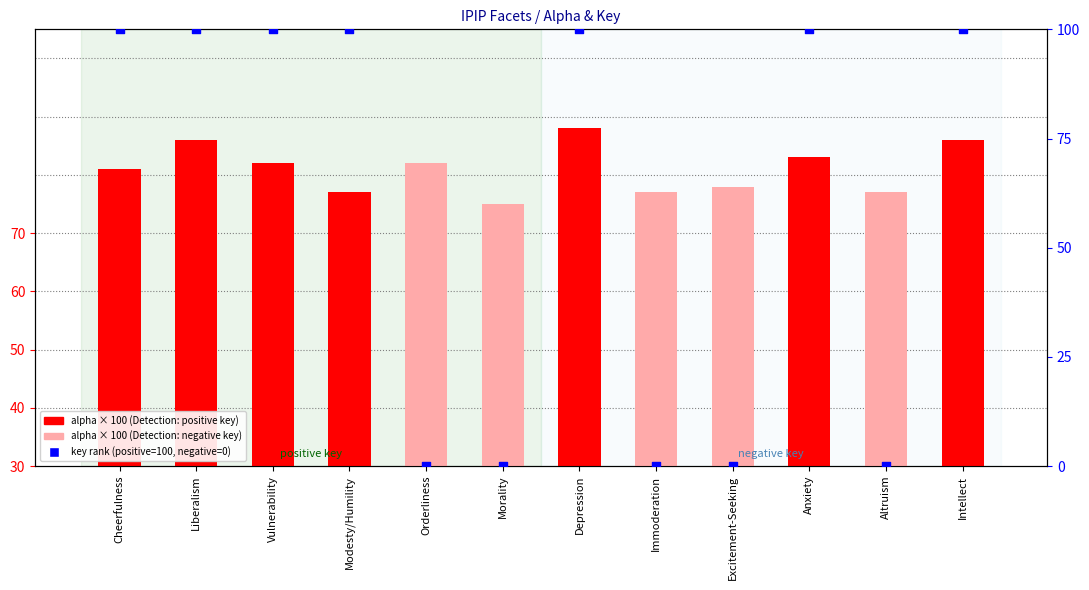

Is the value of key (+1/-1) at Anxiety greater than the value of alpha (scaled) at Orderliness?

Yes